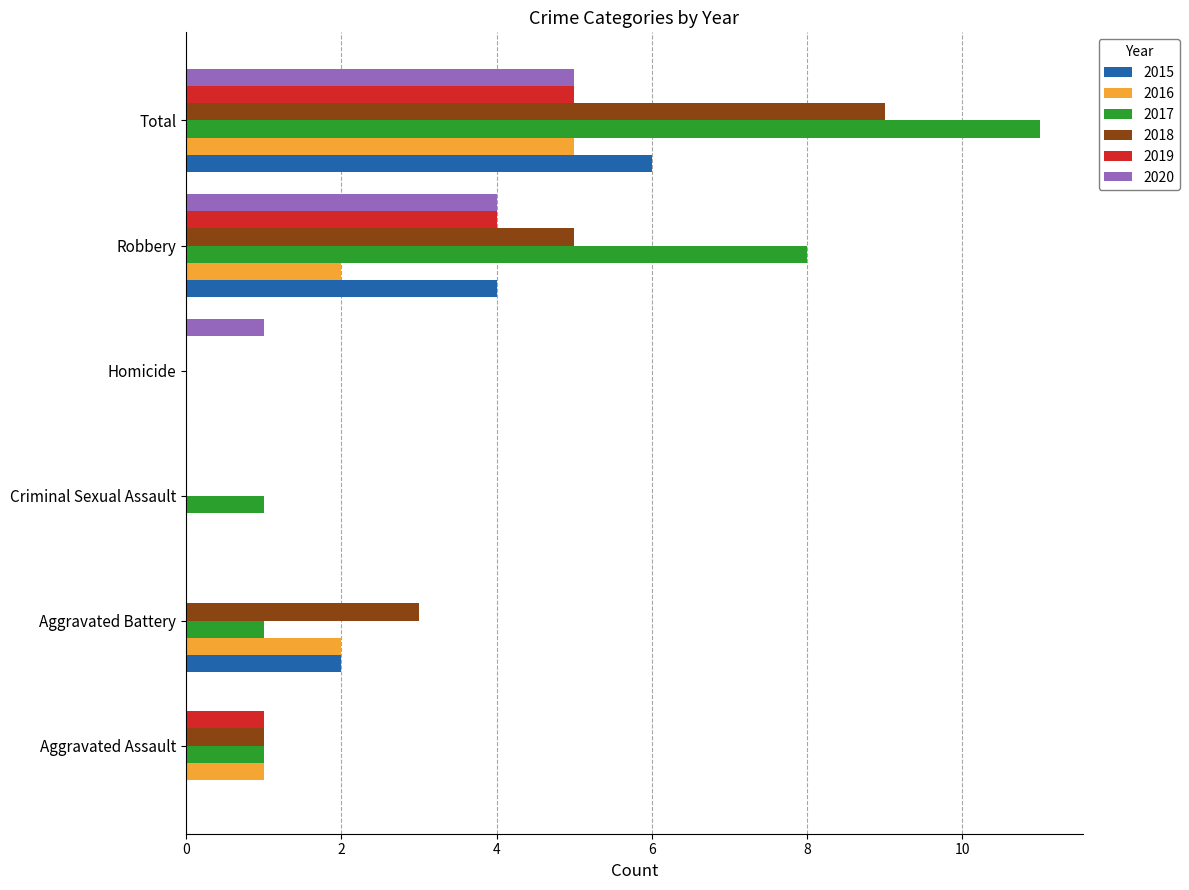

Which series has the largest total across all categories?

2017